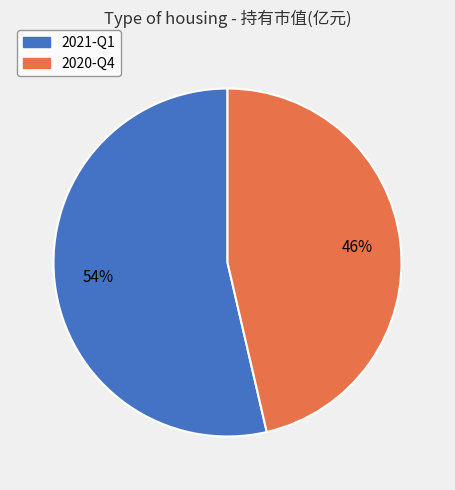

How many slices are in this pie chart?

2